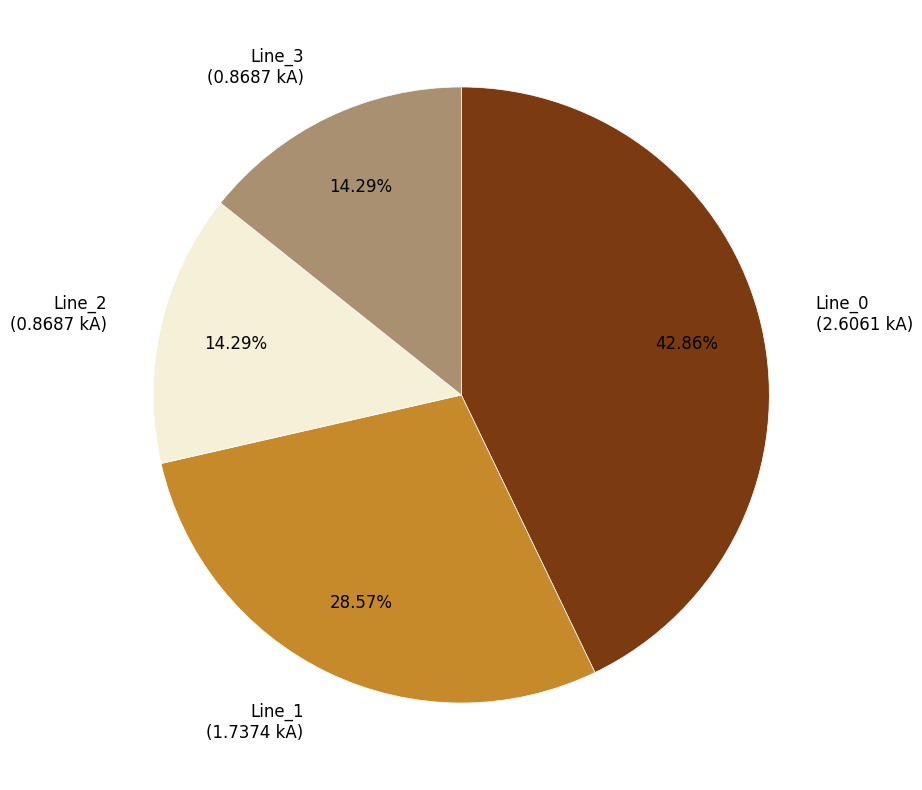

How many segments does this pie chart have?

4